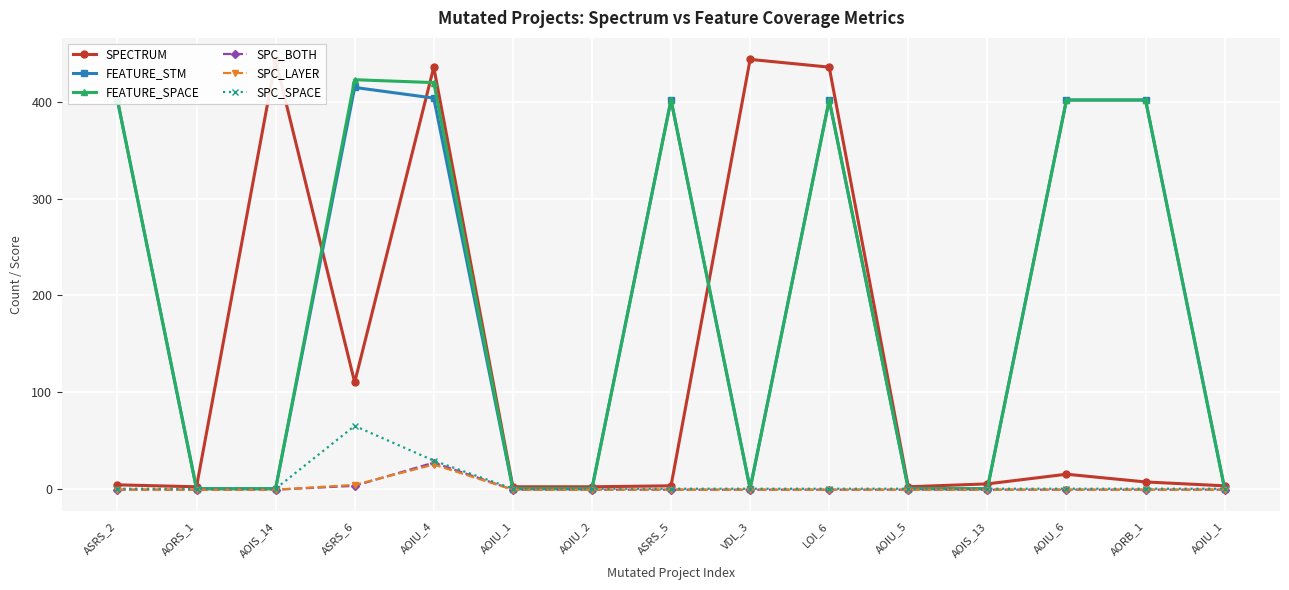

What is the greatest value displayed?

444